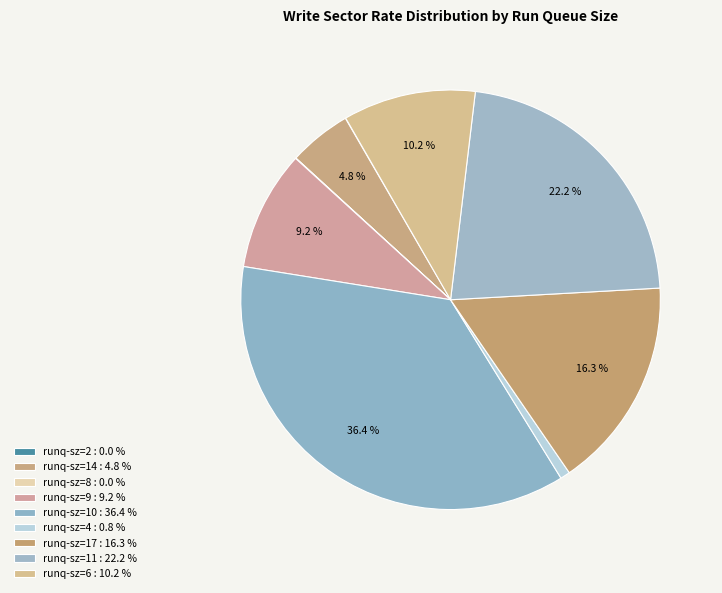

How many slices are in this pie chart?

9